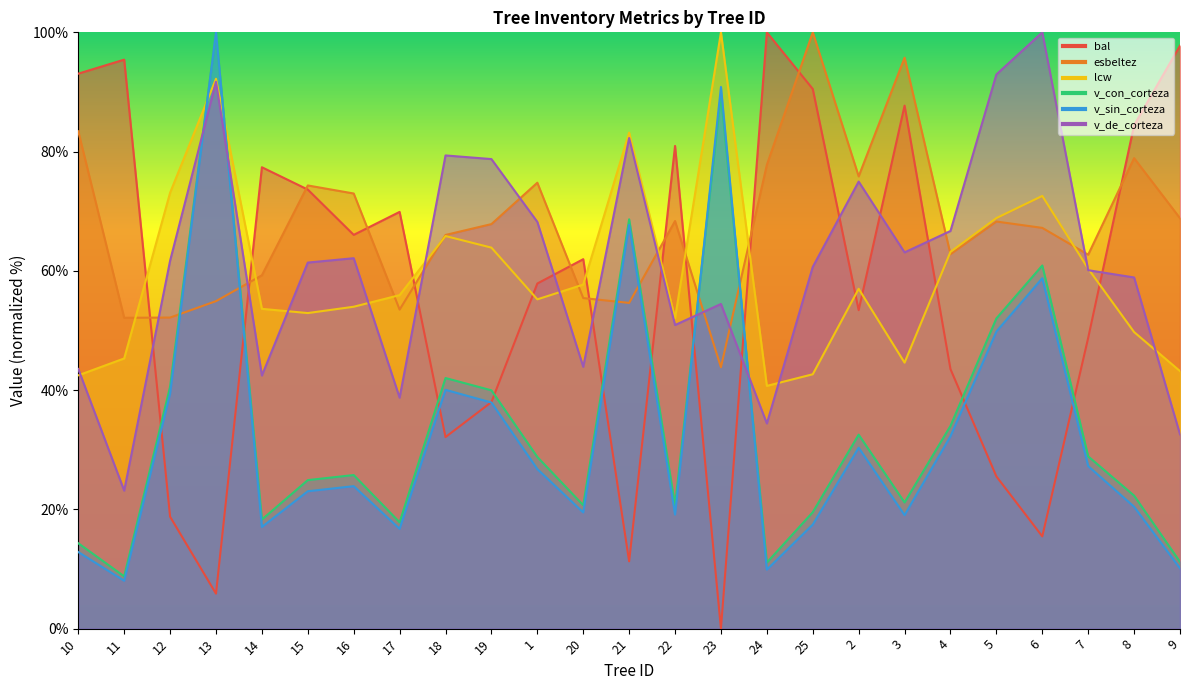

How many data points in v_de_corteza are less than 61?

12